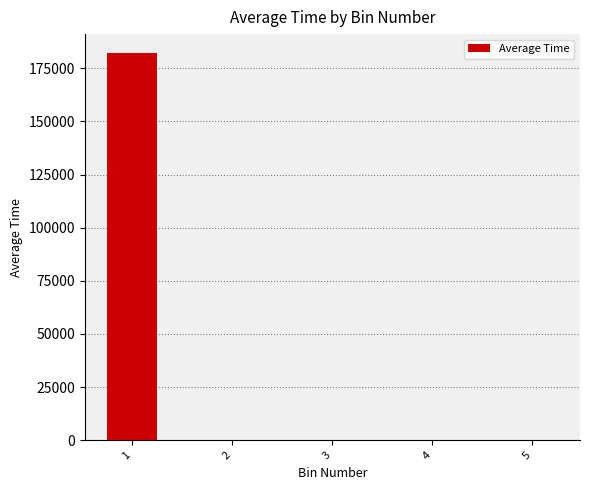

The chart shows a value of 0.0 at 3. True or false?

True